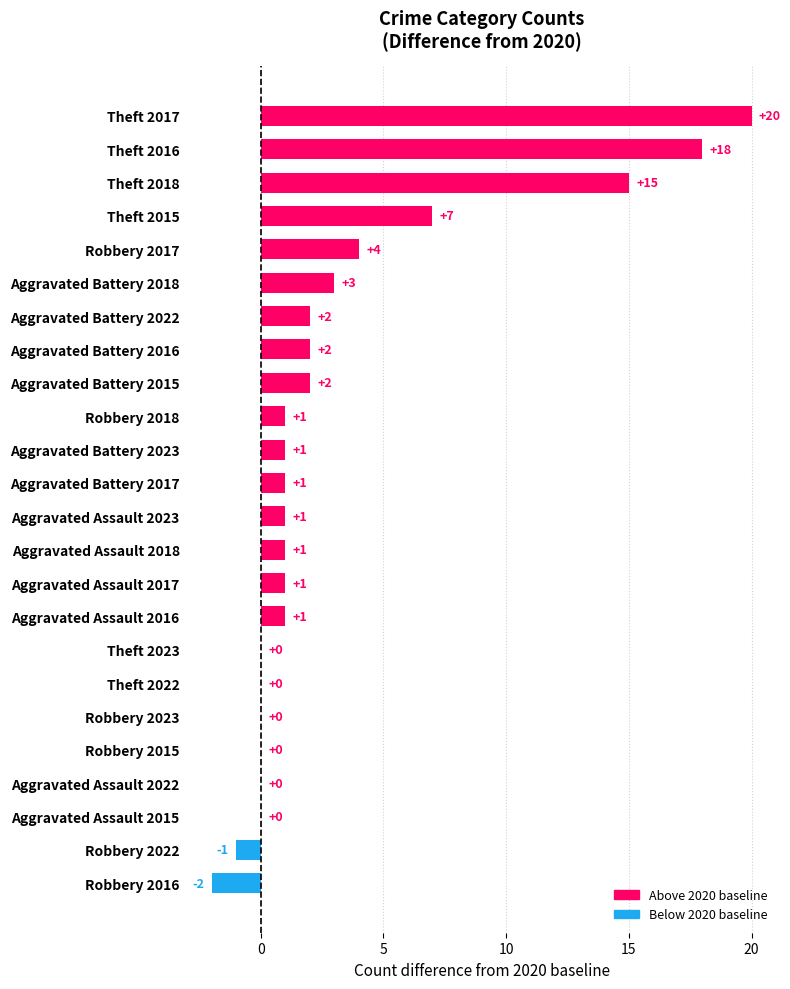

At which label is the value closest to 9?

Theft 2015